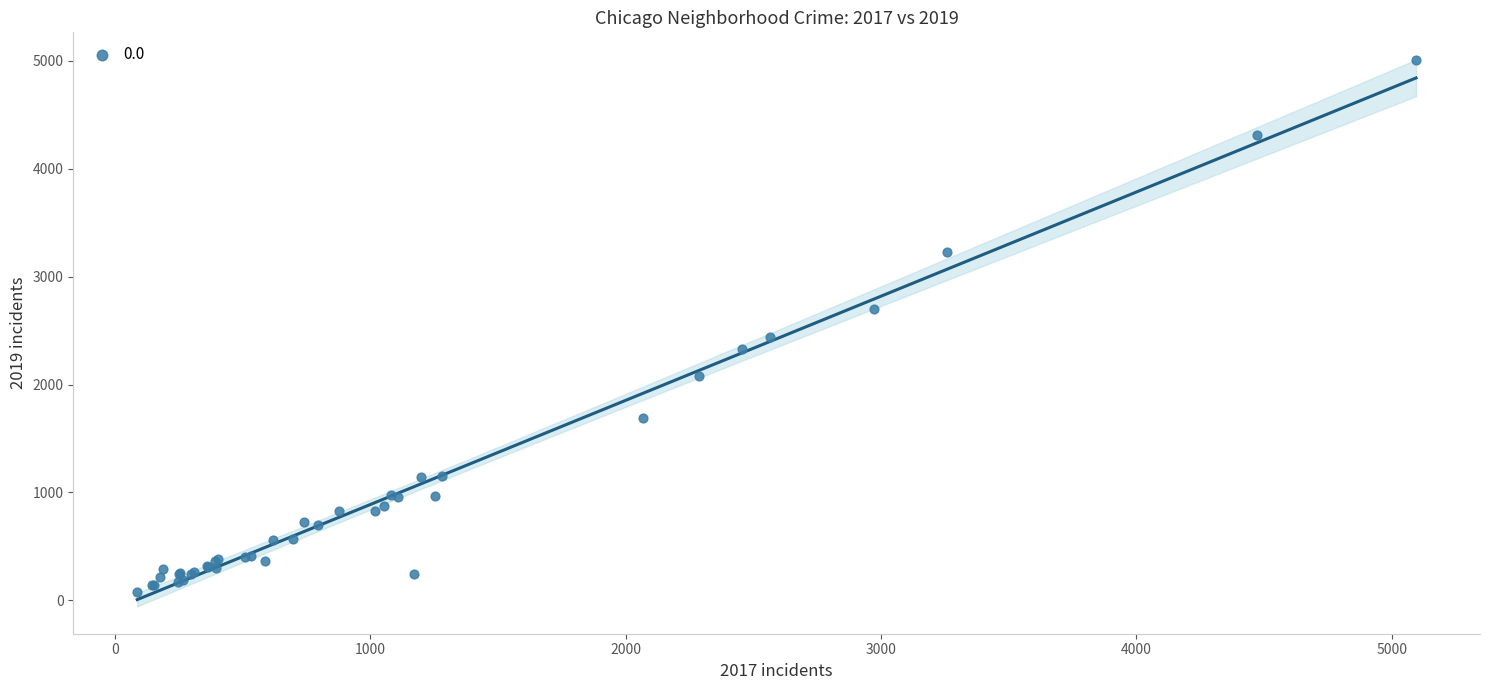

What Y value in the scatter plot is closest to 2542?

2441